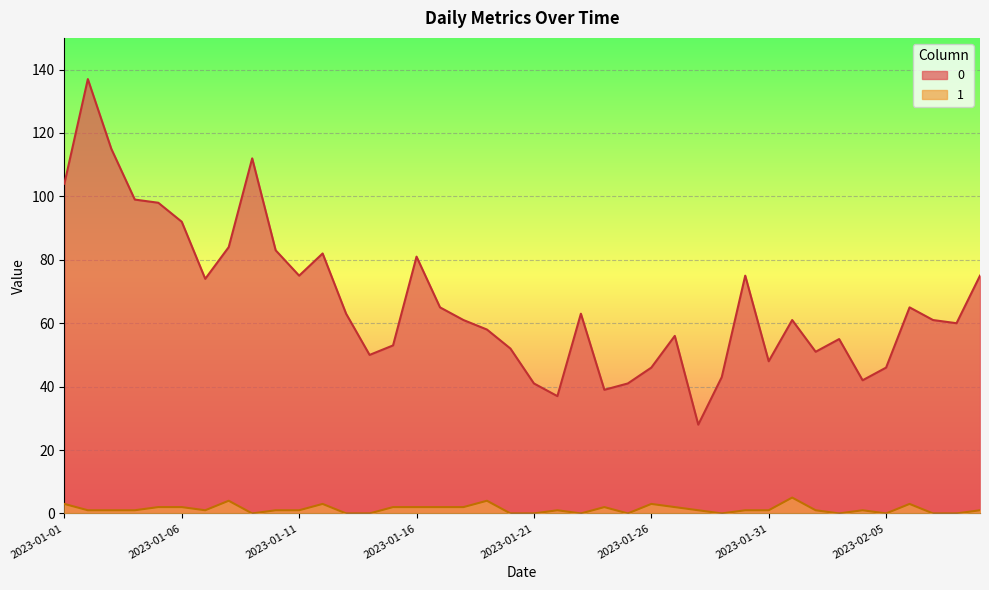

True or false: 1 has a value of 4 at 2023-01-26.

False